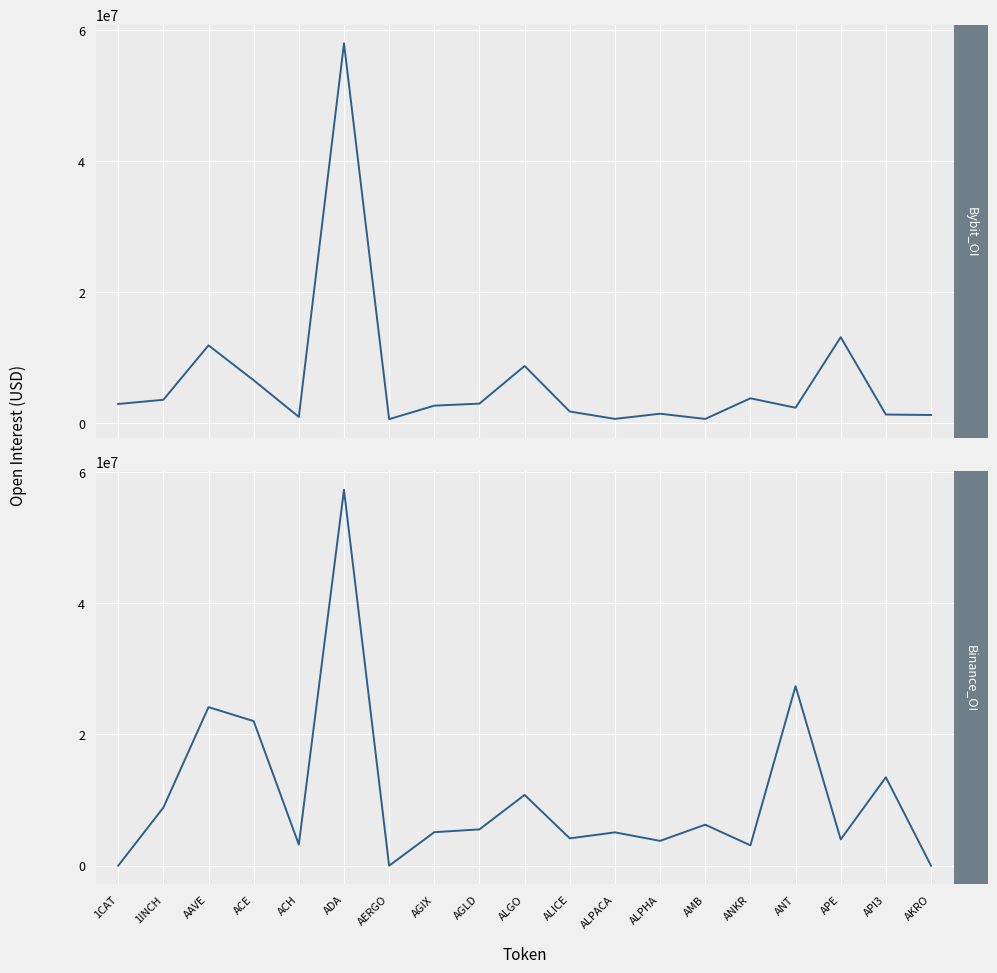

Which series has the largest range (max minus min)?

Bybit_OI